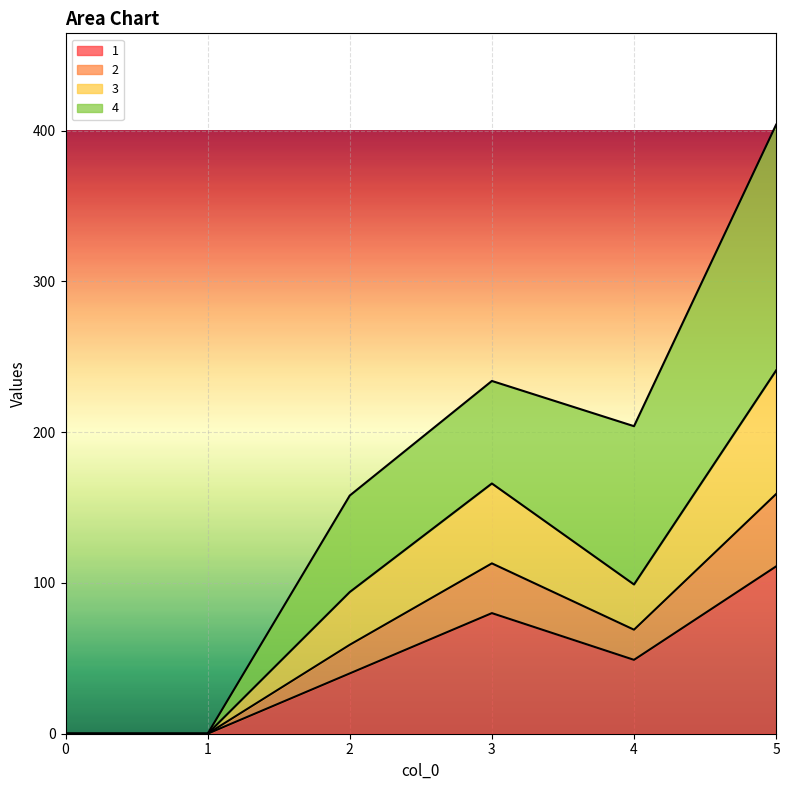

Which series changed the most between 1 and 5?

2